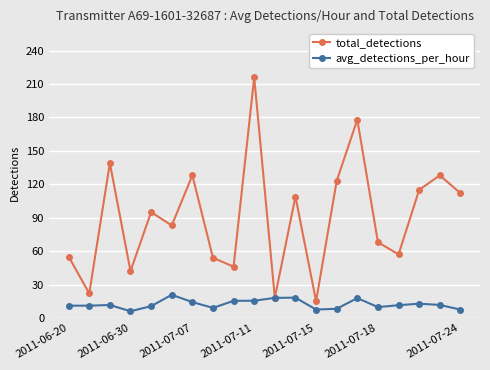

Rank the series by their average value, from lowest to highest.

avg_detections_per_hour, total_detections